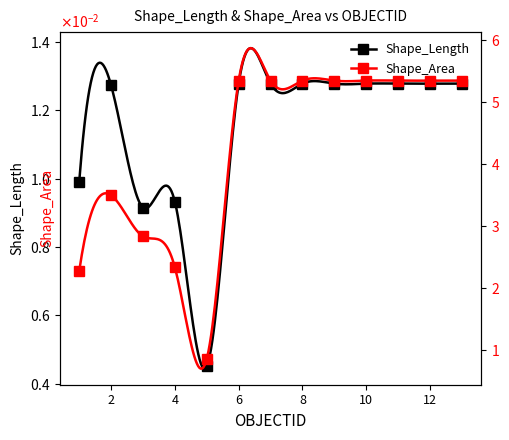

How many lines are shown in the chart?

2